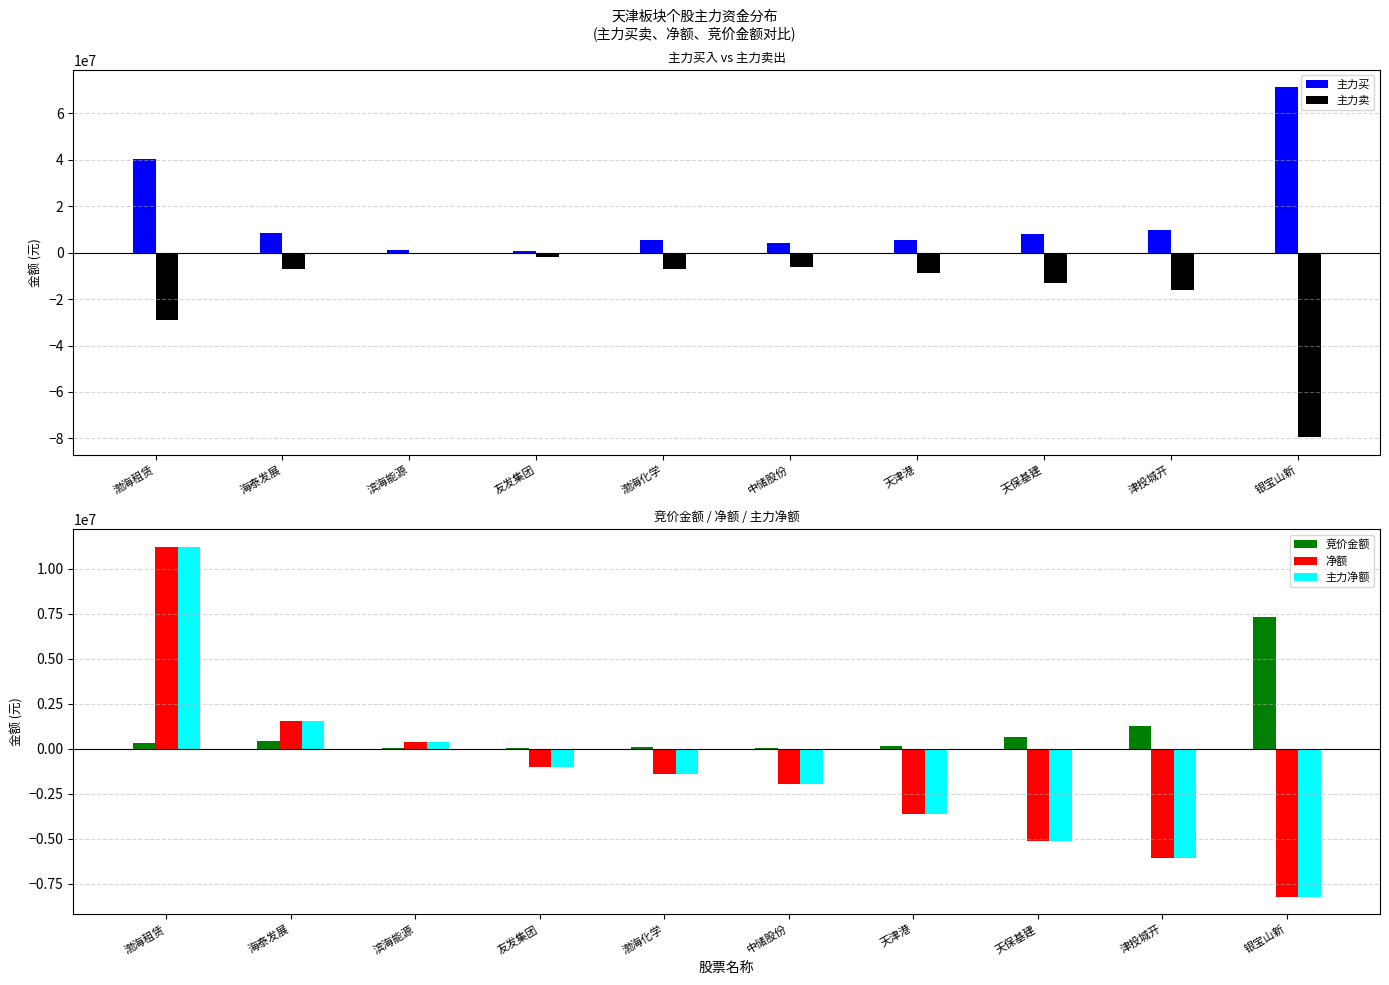

Rank the series at 天津港 from highest to lowest value.

主力买, 竞价金额, 净额, 主力净额, 主力卖